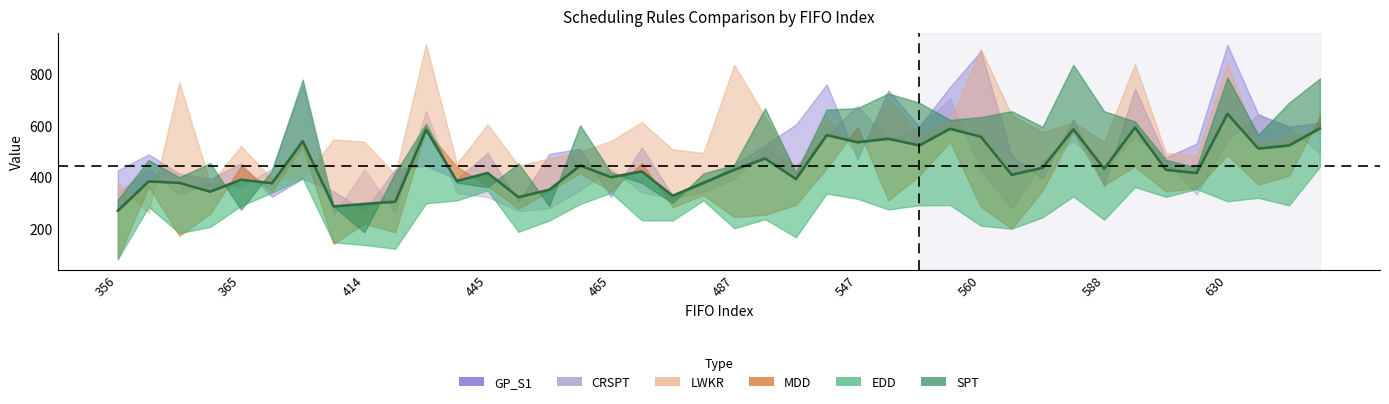

What is the sum of all LWKR values?

22610